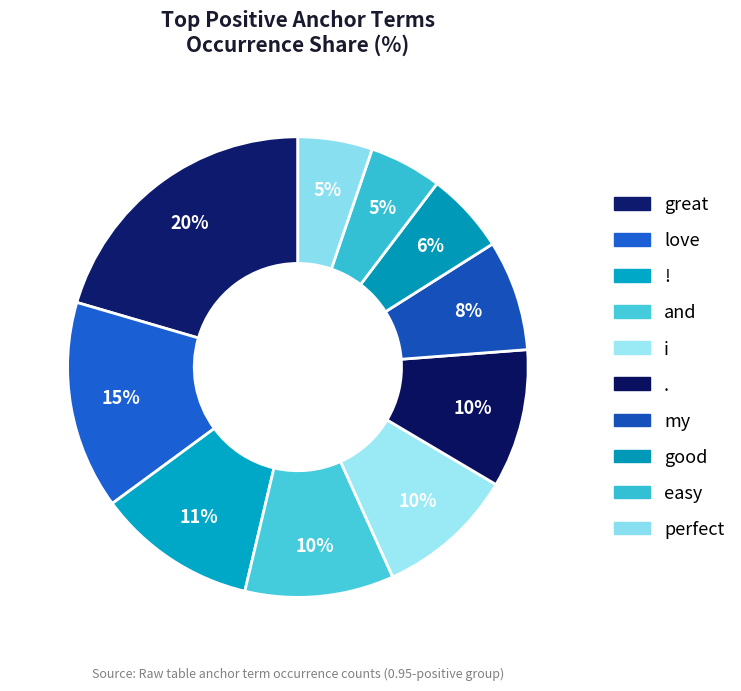

To the nearest percent, what portion does perfect represent?

5%